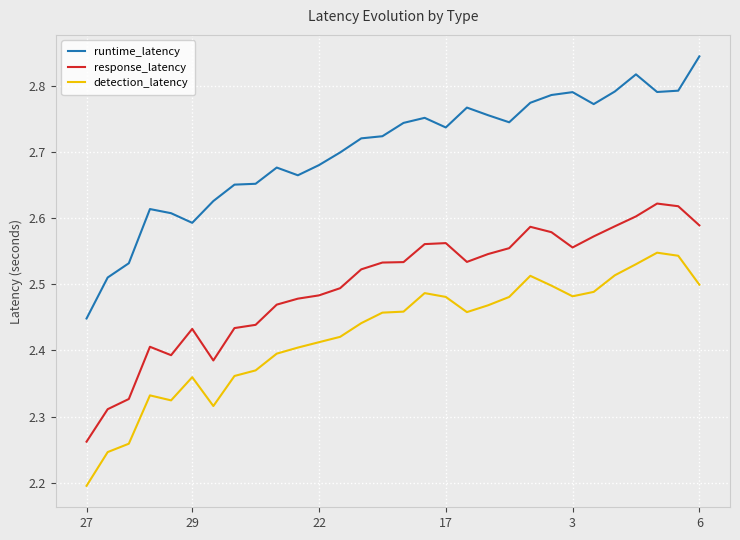

Which series has the largest total across all categories?

runtime_latency